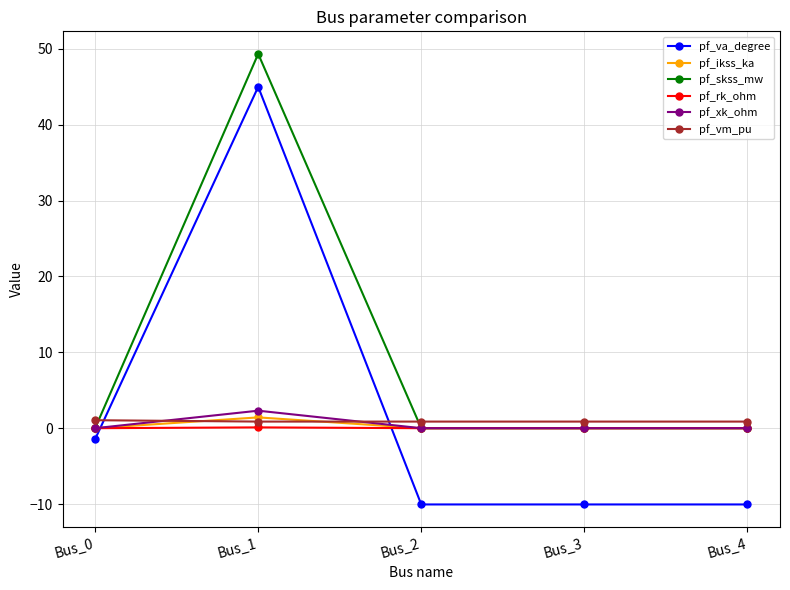

At which category does pf_va_degree reach its first local peak?

Bus_1